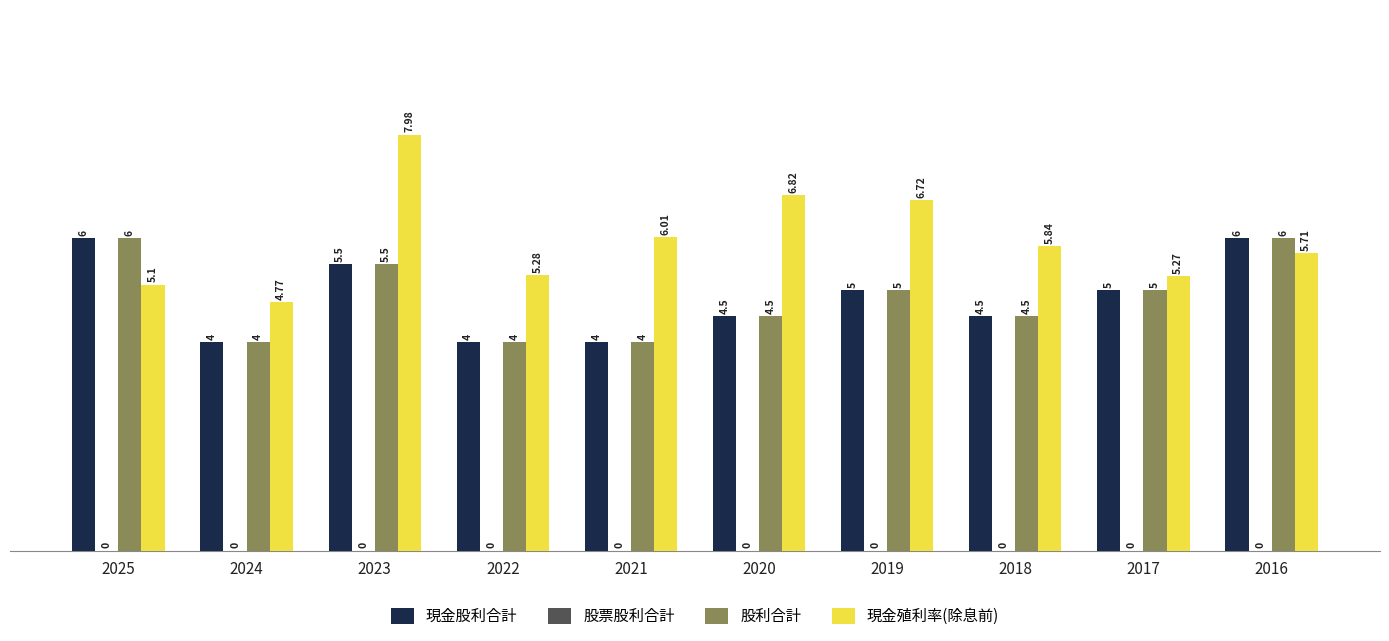

What is the difference between the highest and lowest values at 2024?

0.8